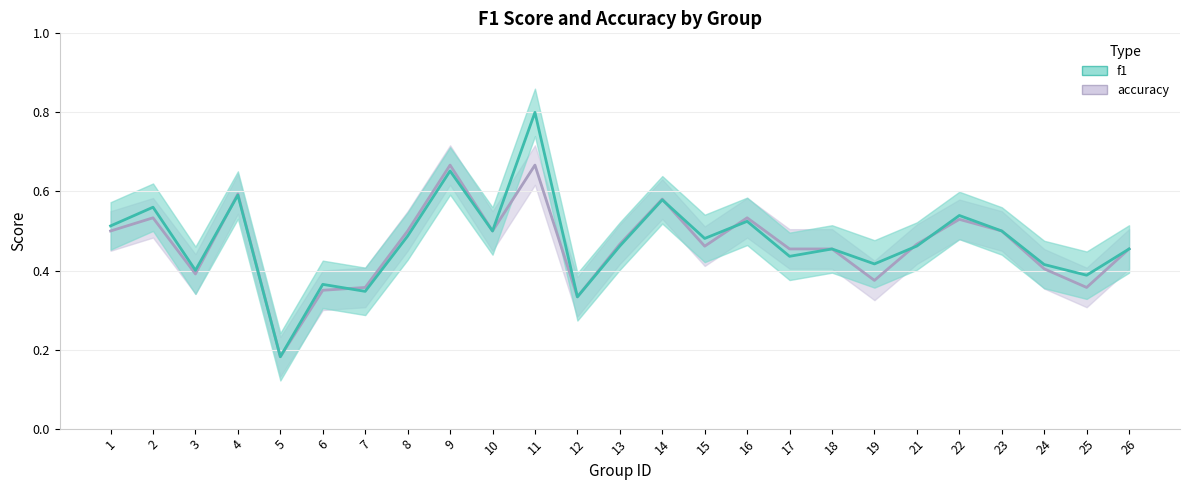

Which category has the highest value across all series?

11